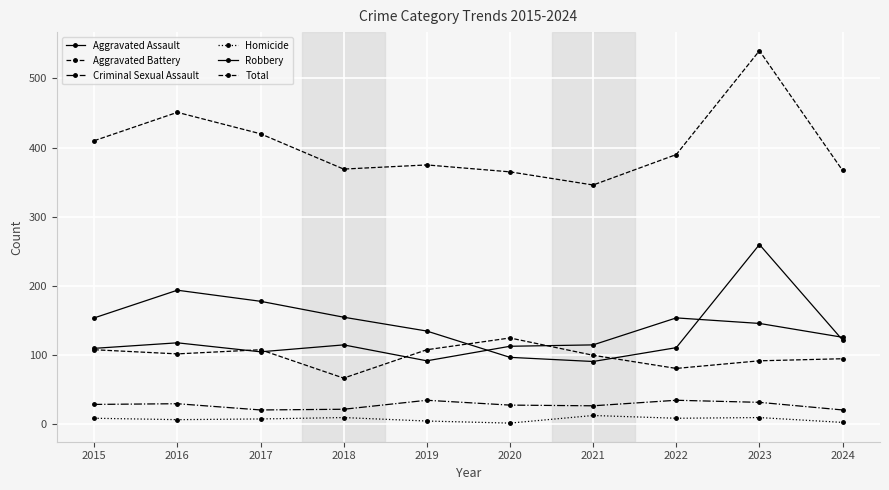

Reading left to right, list all the values displayed in this chart.

Aggravated Assault: 110	118	105	115	92	113	115	154	146	126
Aggravated Battery: 108	102	108	67	108	125	100	81	92	95
Criminal Sexual Assault: 29	30	21	22	35	28	27	35	32	21
Homicide: 9	7	8	10	5	2	13	9	10	3
Robbery: 154	194	178	155	135	97	91	111	260	122
Total: 410	451	420	369	375	365	346	390	540	367